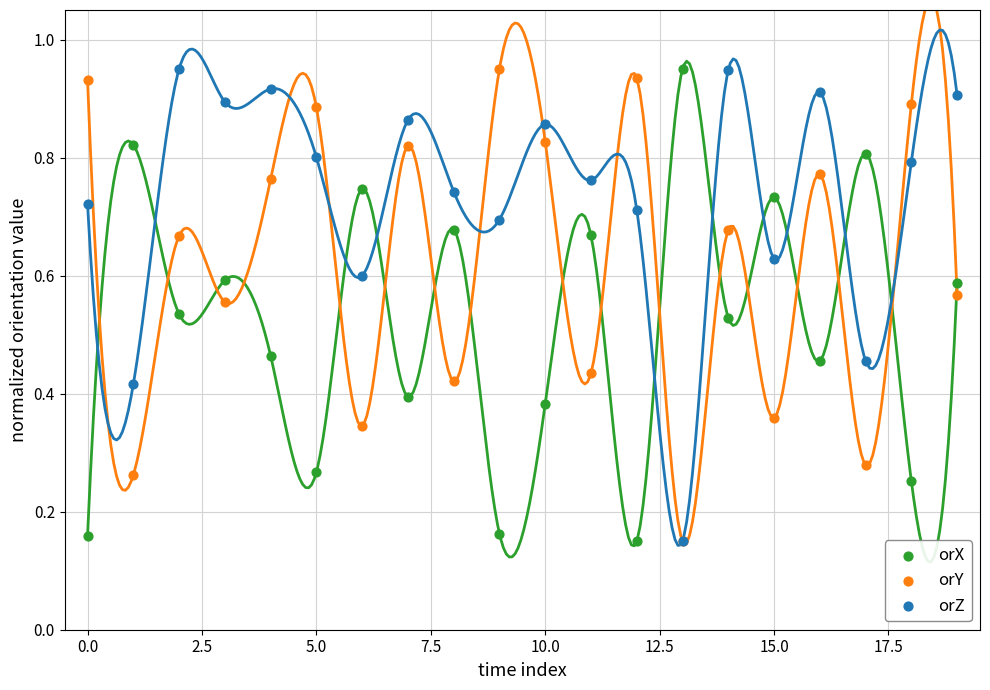

What are all the series names shown in the legend?

orX, orY, orZ